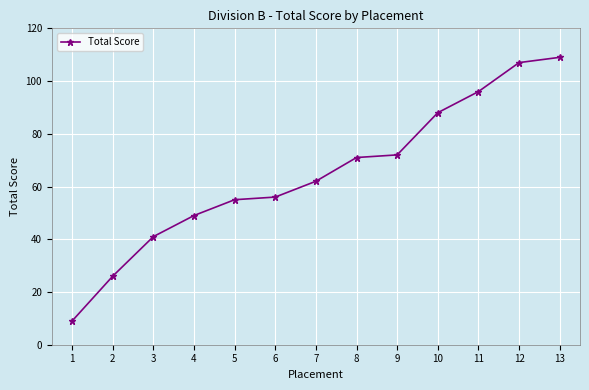

What is the sum of the values at 12 and 9?

179